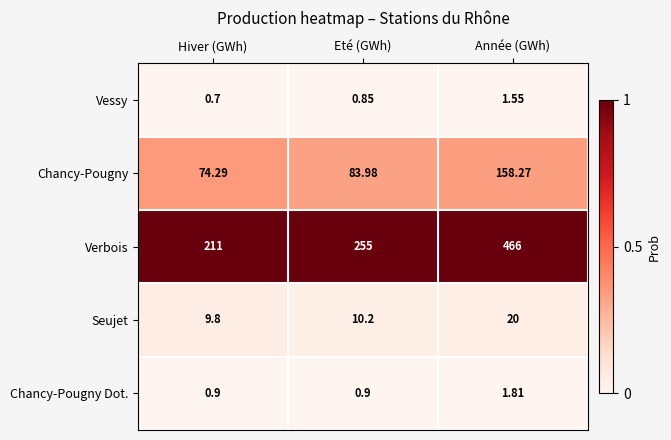

At which category does the chart reach its minimum across all series?

Hiver (GWh)